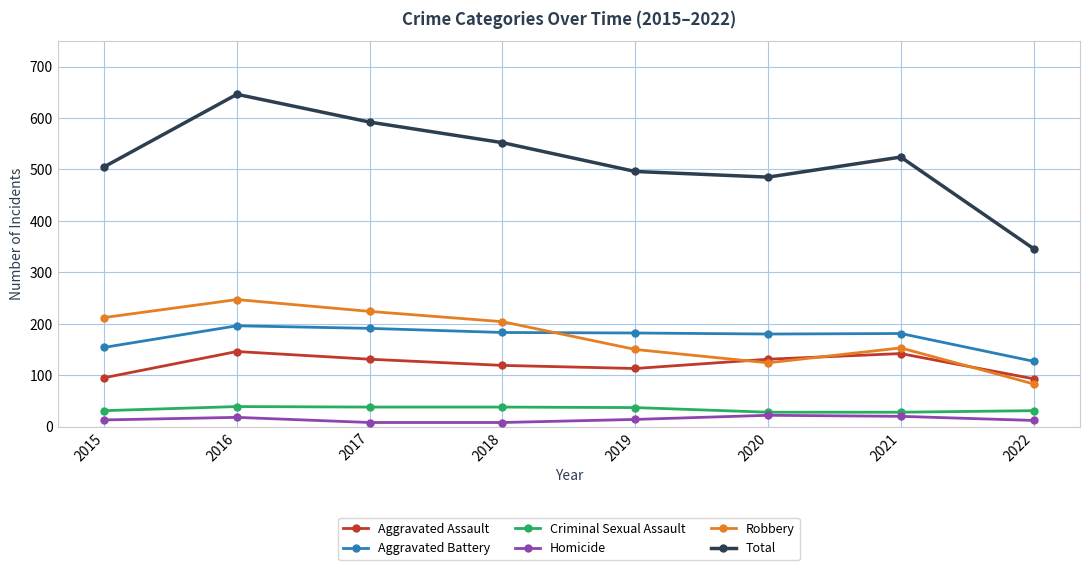

What is the difference between the maximum and second lowest values in the Homicide series?

14